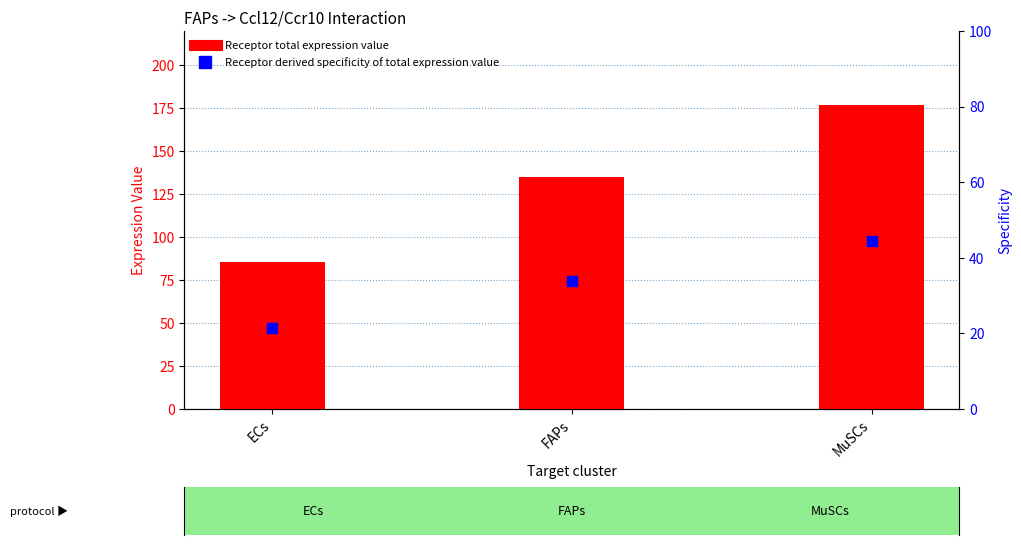

At how many categories does at least one series exceed 55?

3